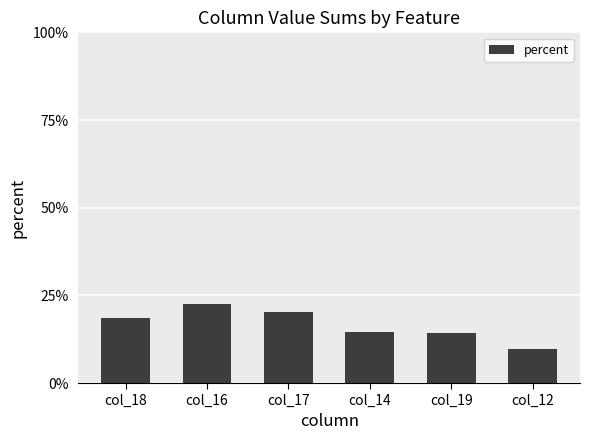

What is the label of the 4th bar from the right?

col_17